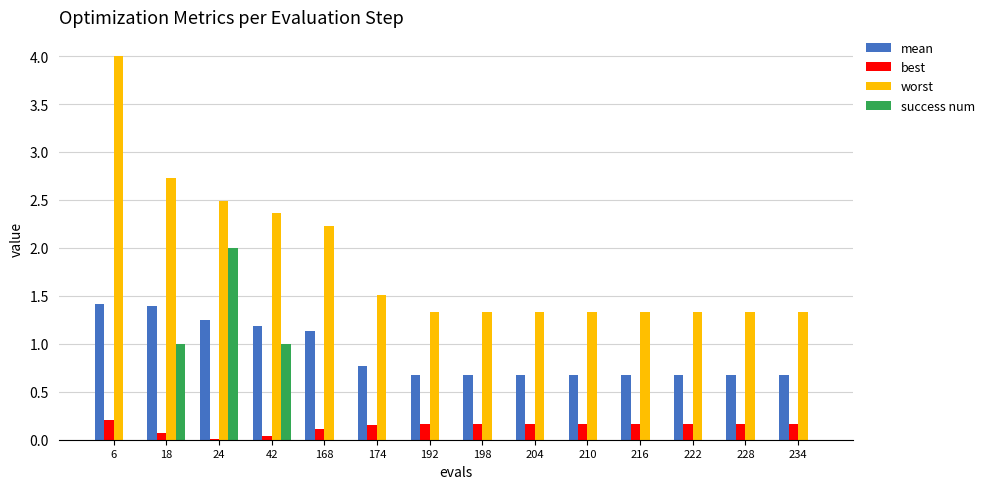

The success num series shows 0.0 at 192. True or false?

True